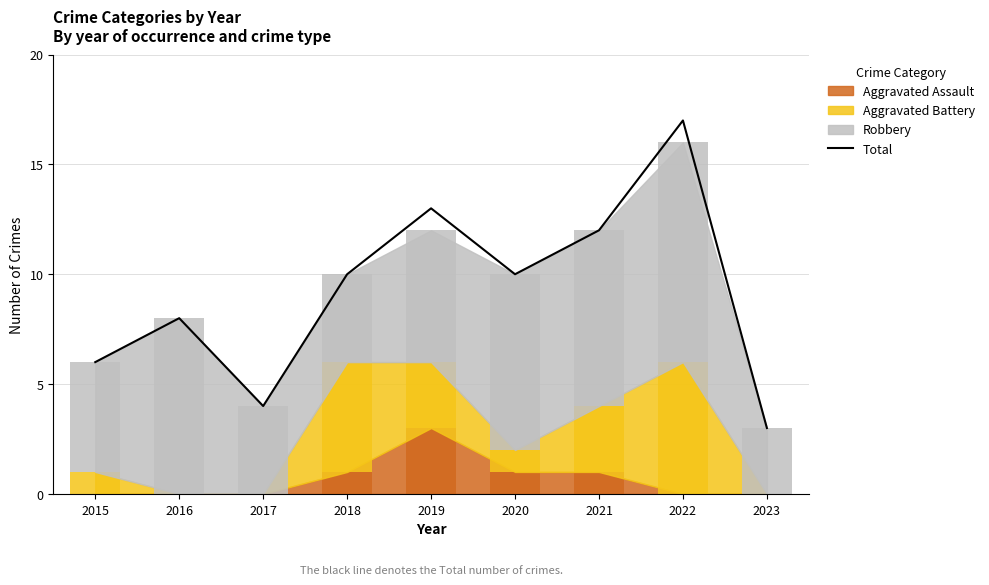

What is the difference between the second highest and second lowest values?

9